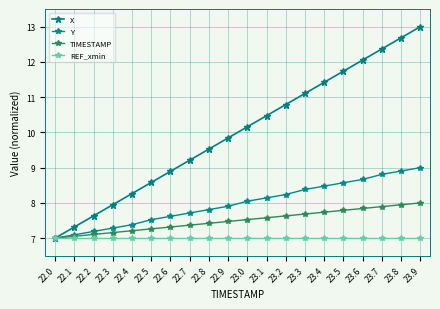

Reading left to right, transcribe all the data shown in this chart.

X: 22.0=7.0	22.1=7.3	22.2=7.6	22.3=7.9	22.4=8.3	22.5=8.6	22.6=8.9	22.7=9.2	22.8=9.5	22.9=9.8	23.0=10.2	23.1=10.5	23.2=10.8	23.3=11.1	23.4=11.4	23.5=11.7	23.6=12.1	23.7=12.4	23.8=12.7	23.9=13.0
Y: 22.0=7.0	22.1=7.1	22.2=7.2	22.3=7.3	22.4=7.4	22.5=7.5	22.6=7.6	22.7=7.7	22.8=7.8	22.9=7.9	23.0=8.0	23.1=8.1	23.2=8.2	23.3=8.4	23.4=8.5	23.5=8.6	23.6=8.7	23.7=8.8	23.8=8.9	23.9=9.0
TIMESTAMP: 22.0=7.0	22.1=7.1	22.2=7.1	22.3=7.2	22.4=7.2	22.5=7.3	22.6=7.3	22.7=7.4	22.8=7.4	22.9=7.5	23.0=7.5	23.1=7.6	23.2=7.6	23.3=7.7	23.4=7.7	23.5=7.8	23.6=7.8	23.7=7.9	23.8=7.9	23.9=8.0
REF_xmin: 22.0=7.0	22.1=7.0	22.2=7.0	22.3=7.0	22.4=7.0	22.5=7.0	22.6=7.0	22.7=7.0	22.8=7.0	22.9=7.0	23.0=7.0	23.1=7.0	23.2=7.0	23.3=7.0	23.4=7.0	23.5=7.0	23.6=7.0	23.7=7.0	23.8=7.0	23.9=7.0